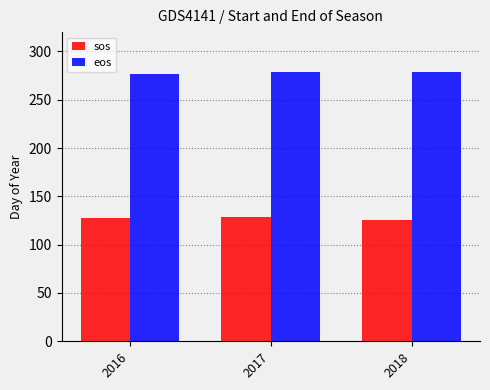

The sos series shows 198 at 2016. True or false?

False